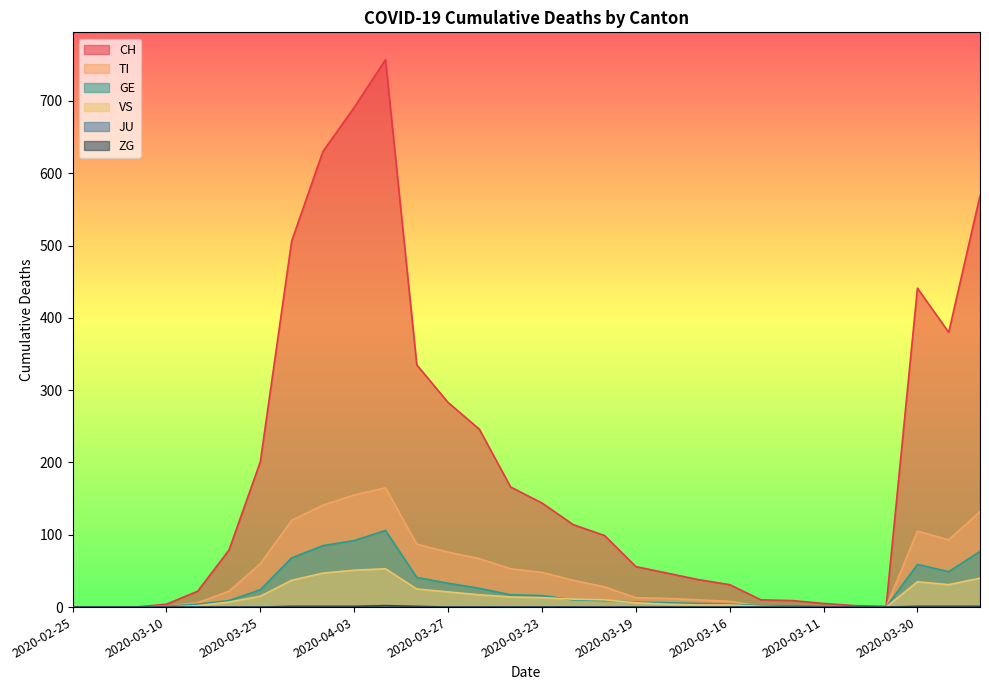

The TI series shows 155 at 2020-04-03. True or false?

True